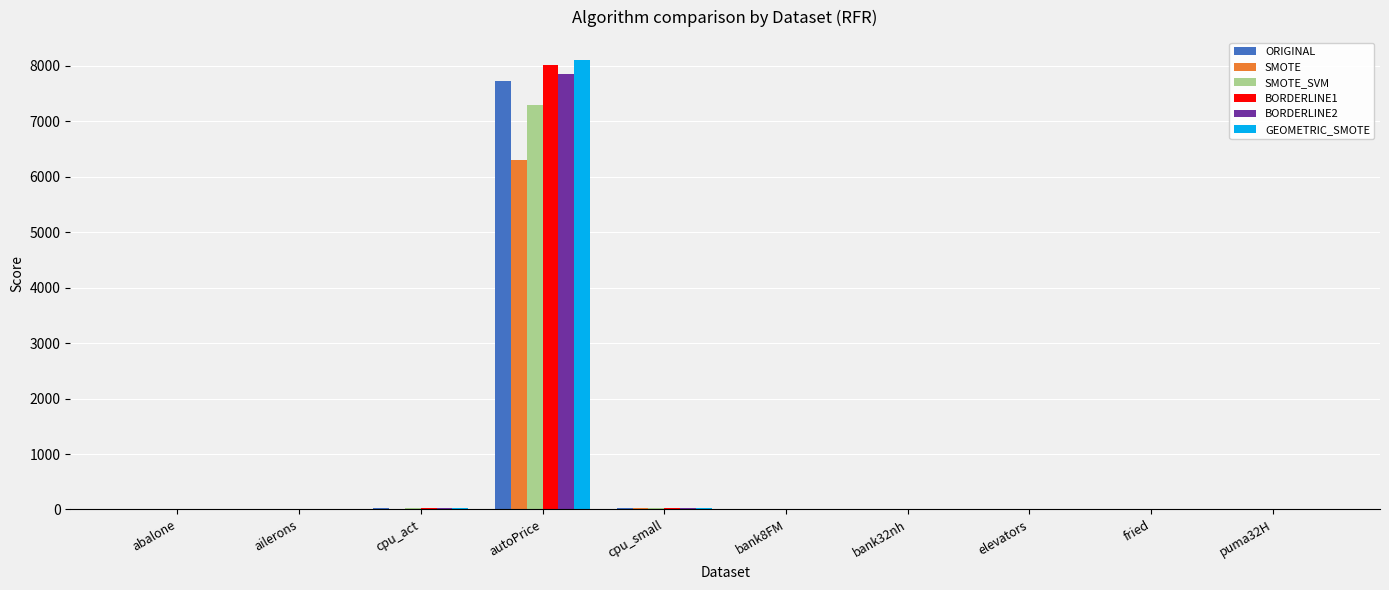

The BORDERLINE2 series shows 10.8 at abalone. True or false?

True